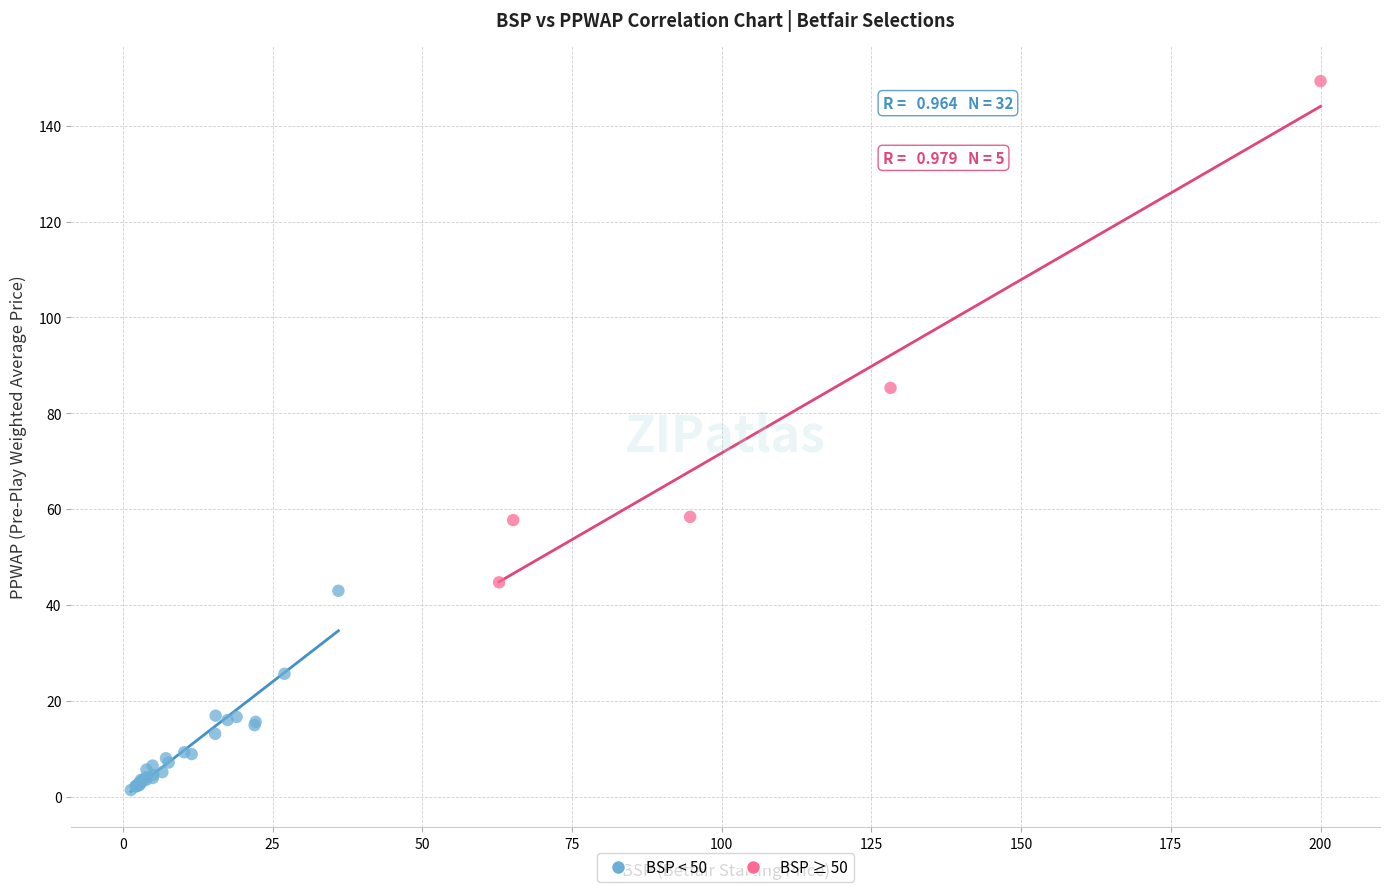

Which series reaches the maximum Y coordinate?

BSP ≥ 50